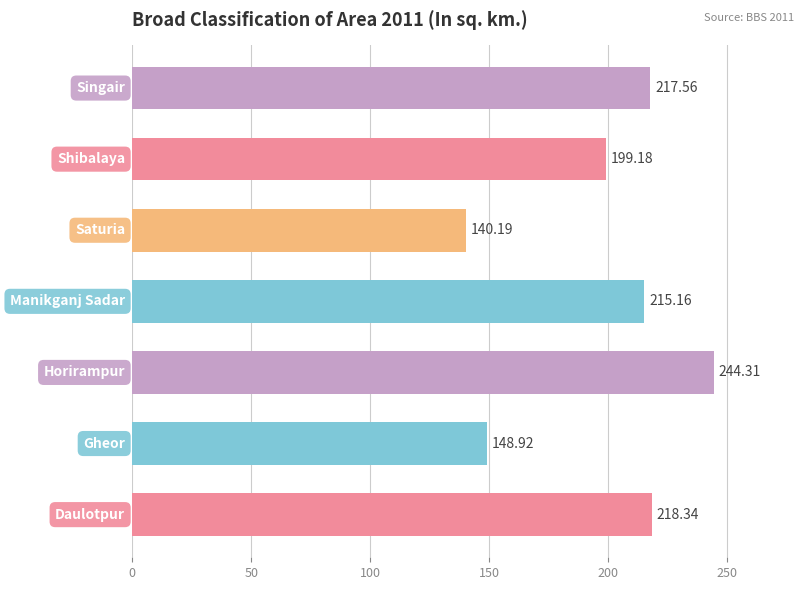

Are the bars horizontal?

Yes